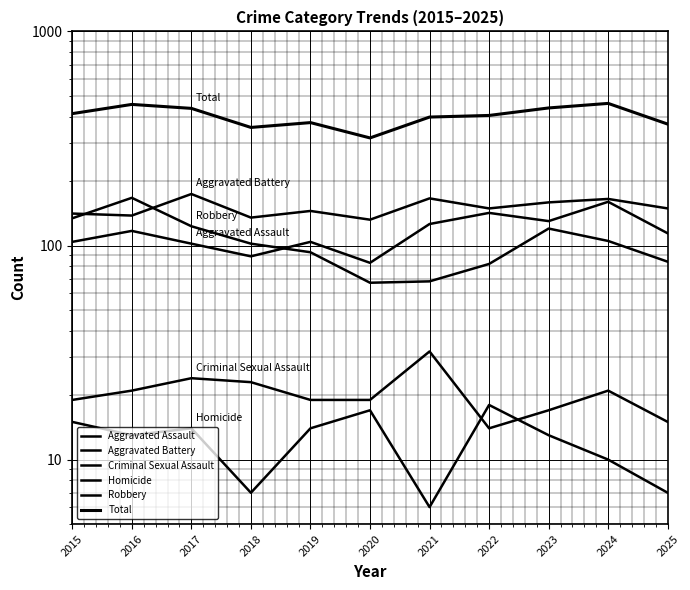

Rank the categories by Total value from highest to lowest.

2024, 2016, 2023, 2017, 2015, 2022, 2021, 2019, 2025, 2018, 2020